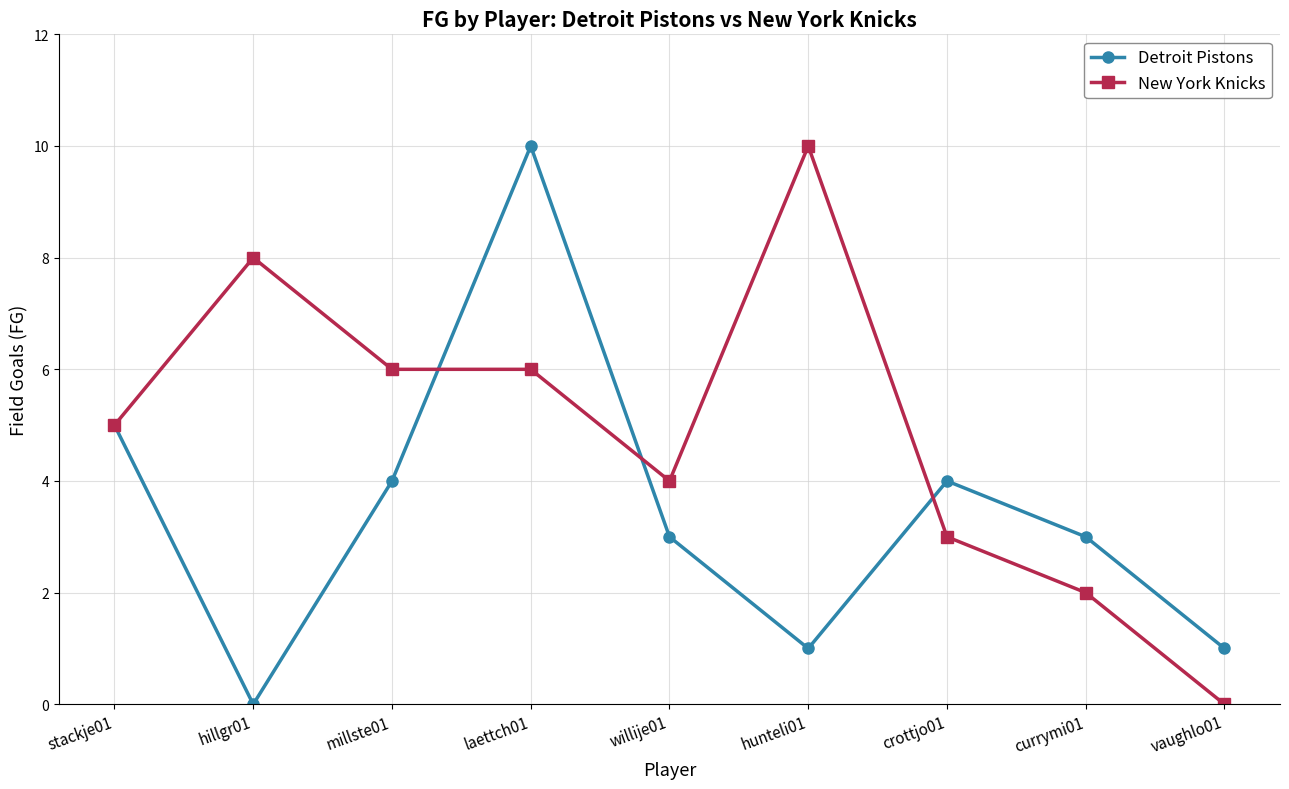

The value of New York Knicks at hunteli01 is 18. True or false?

False